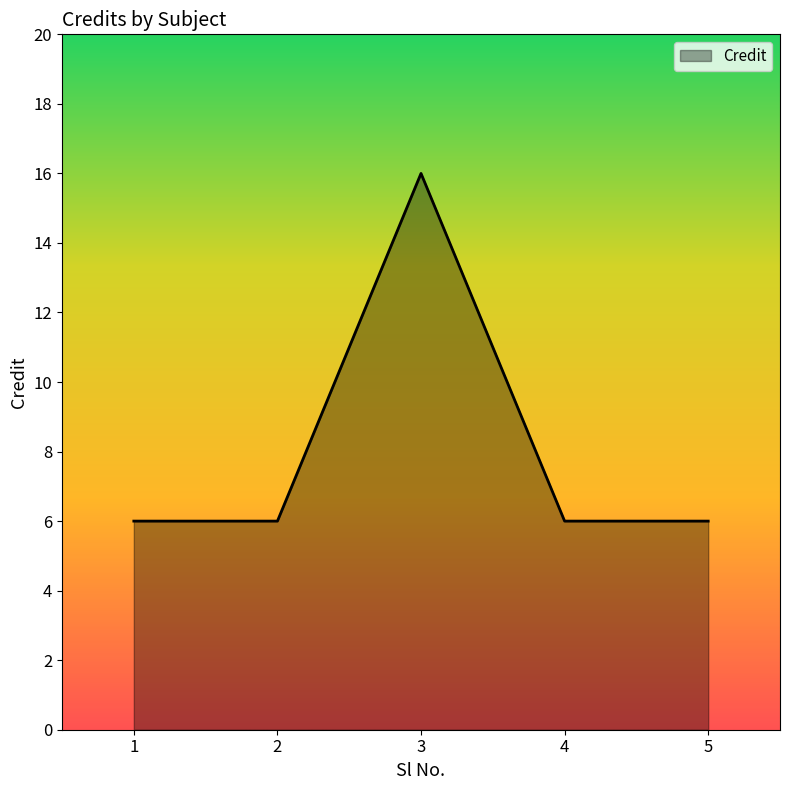

Reading left to right, list all the values displayed in this chart.

6	6	16	6	6